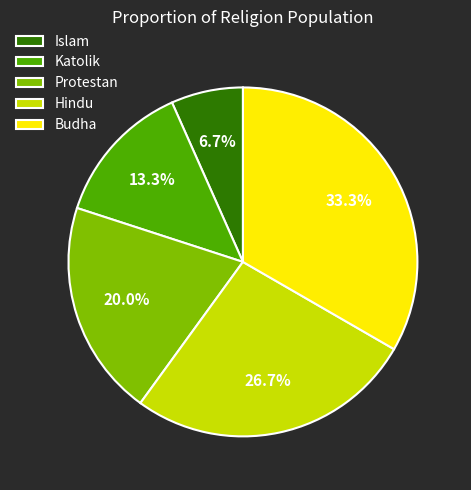

The Hindu slice represents 16% of the pie. True or false?

False